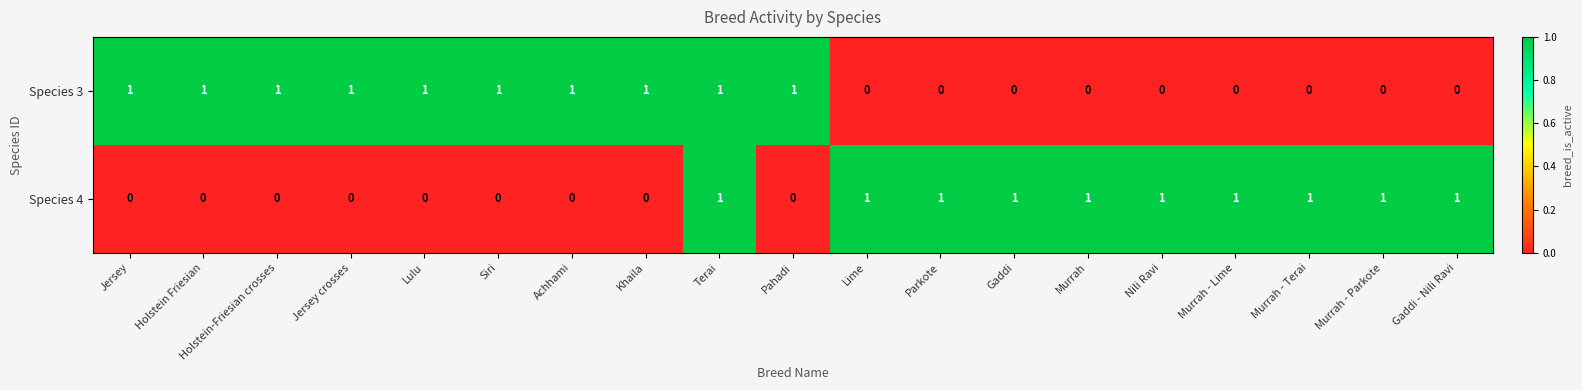

At how many categories does at least one series exceed 0?

19